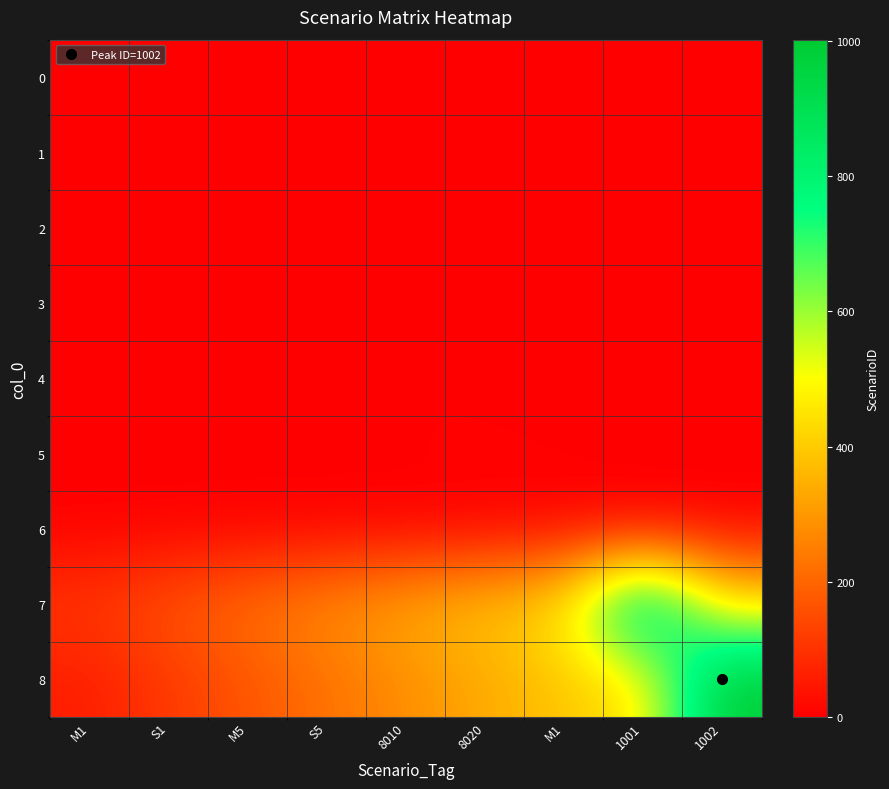

Which series has the largest range (max minus min)?

8